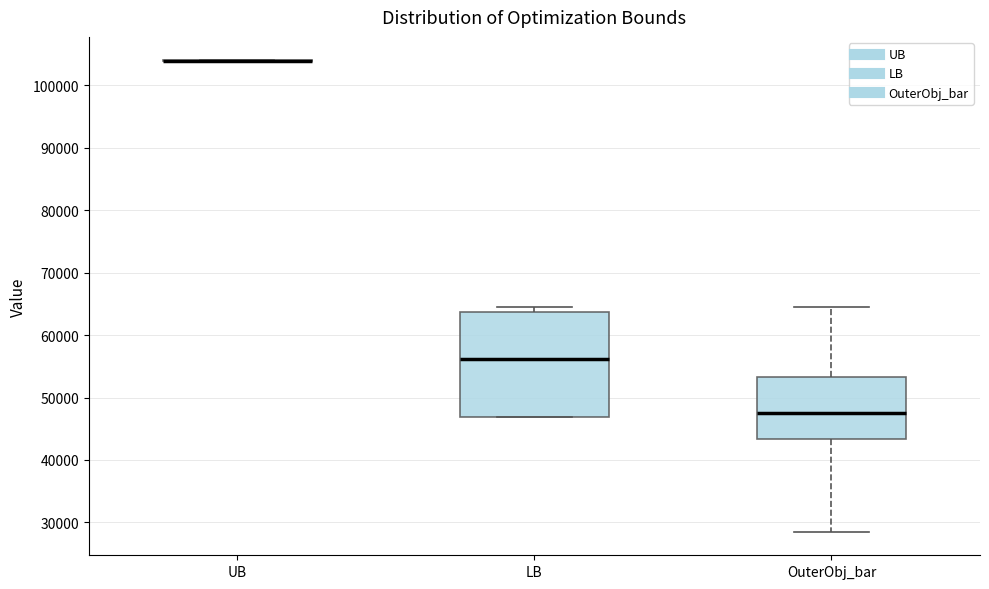

Where is the lower edge of the box for LB on the y-axis? The values are not printed on the chart, so give them approximately, as read against the axis.

47000